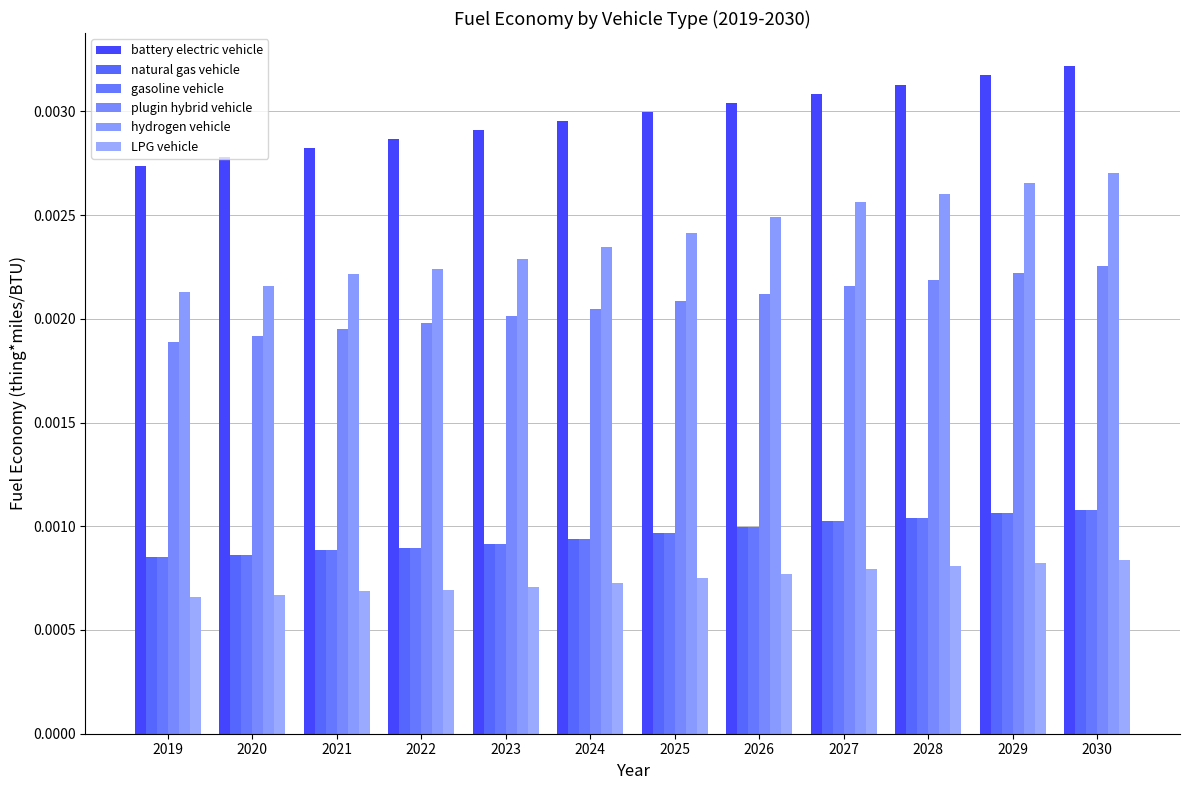

Between 2027 and 2028, which series saw the biggest shift?

battery electric vehicle